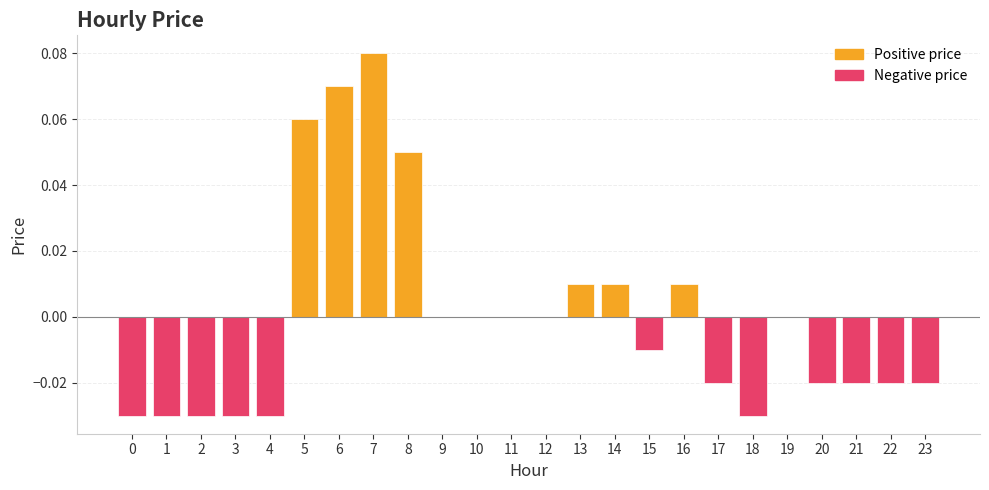

At which category does the chart reach its peak across all series?

7